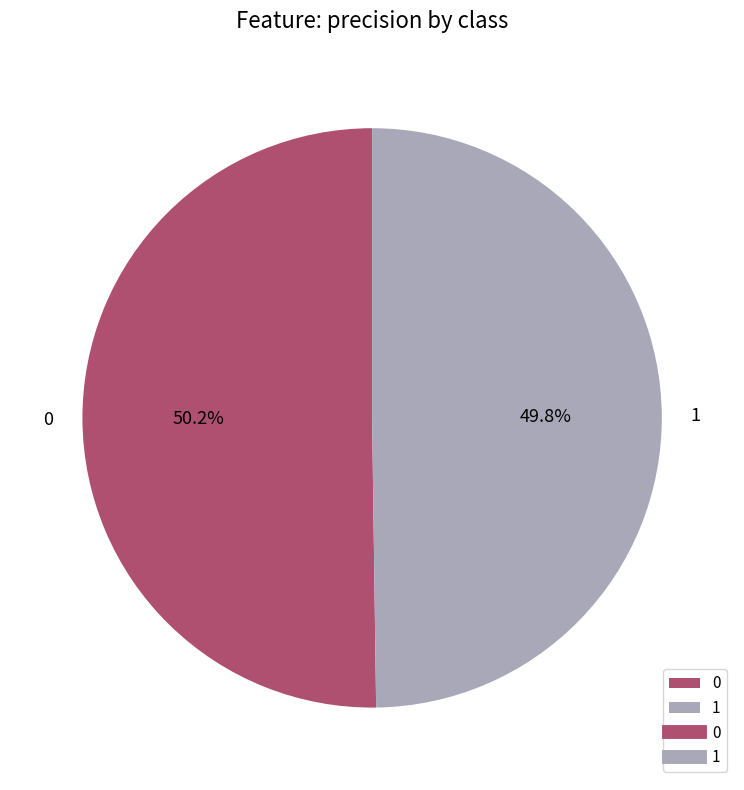

What percentage is the 0 slice, to the nearest percent?

50%